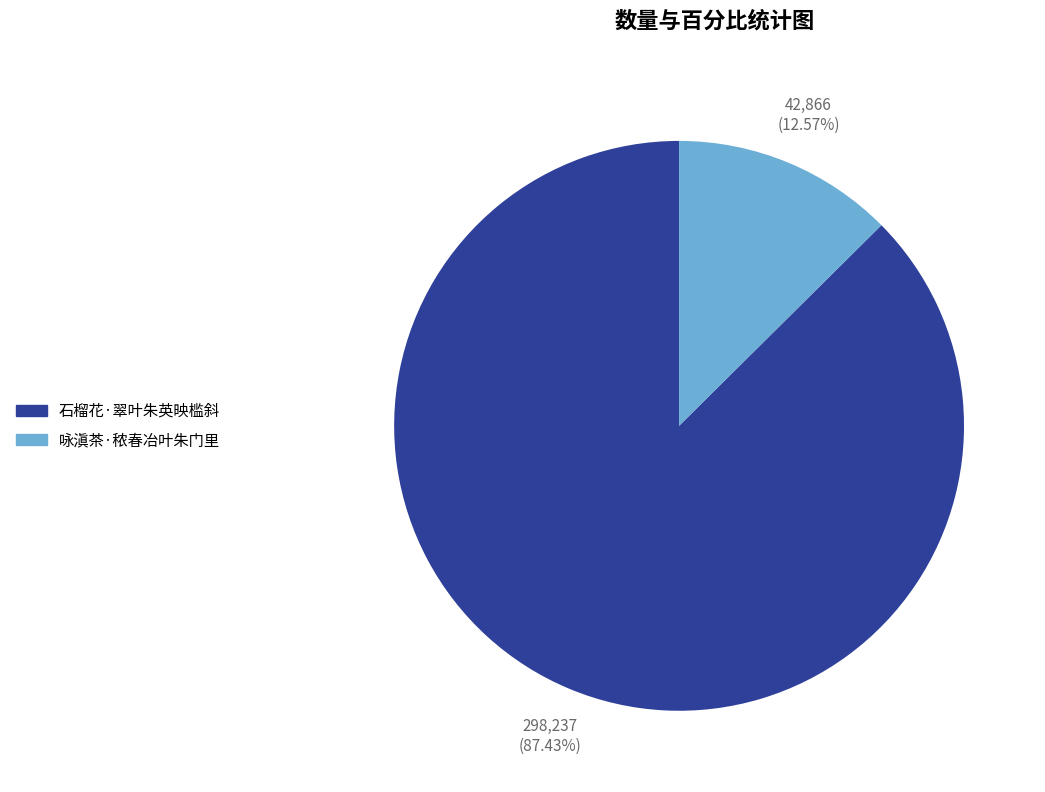

How many segments does this pie chart have?

2